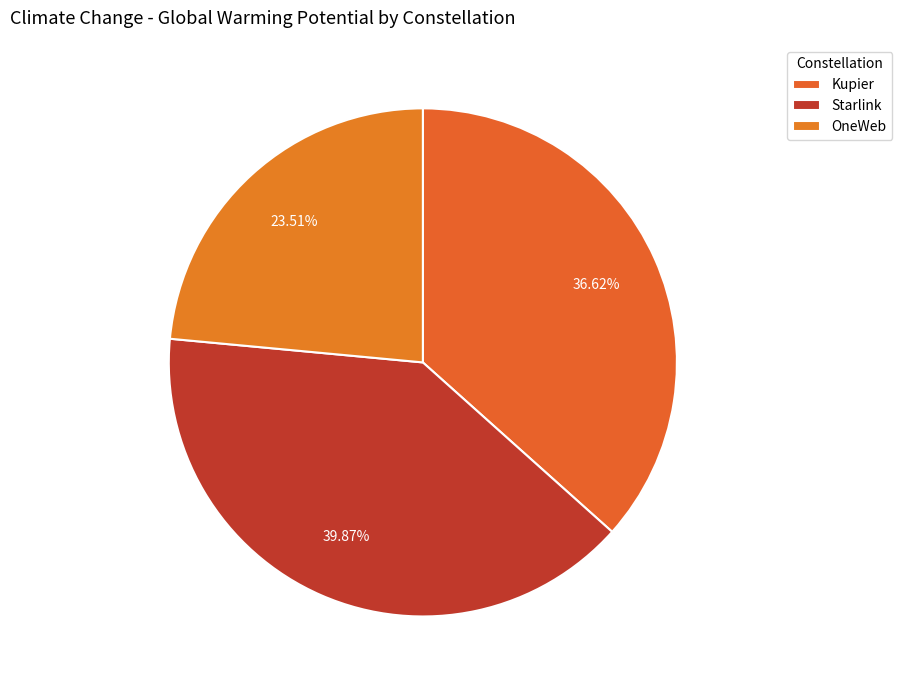

To the nearest percent, what is the combined percentage of OneWeb and Kupier?

60%